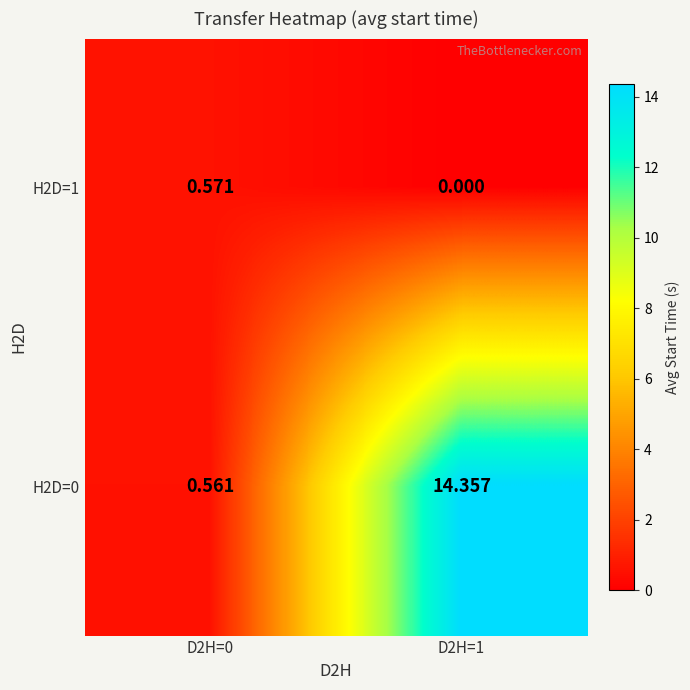

How many values in the H2D=0 series exceed 14?

1